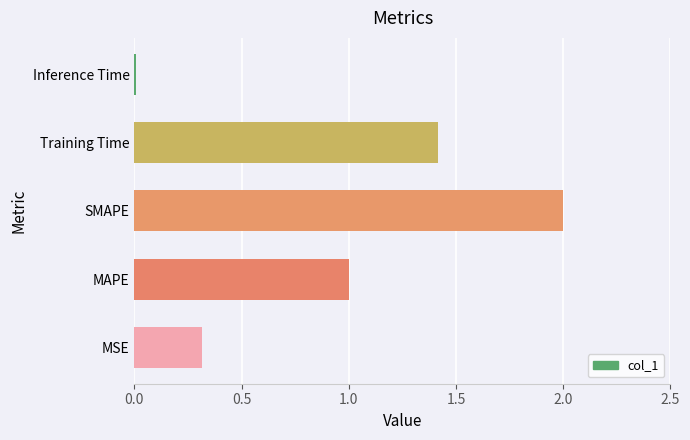

Between Training Time and SMAPE, which is larger?

SMAPE